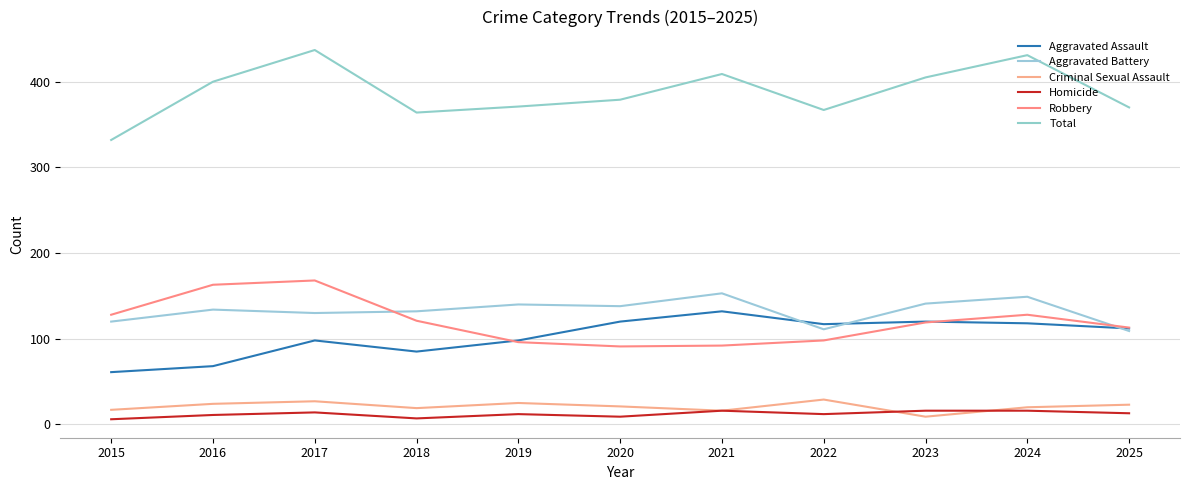

At which label is Total closest to 384?

2020